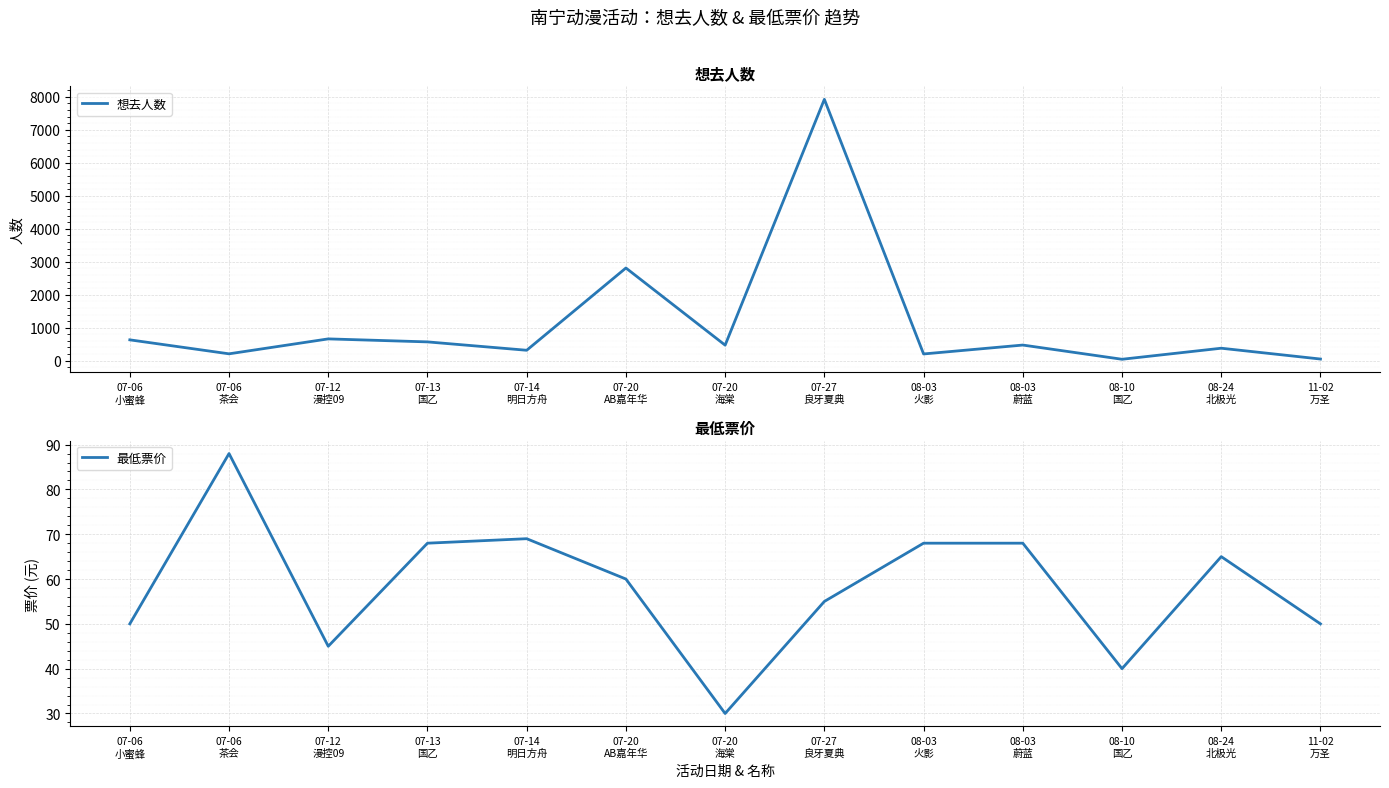

At which label does 想去人数 first exceed 471?

07-06
小蜜蜂